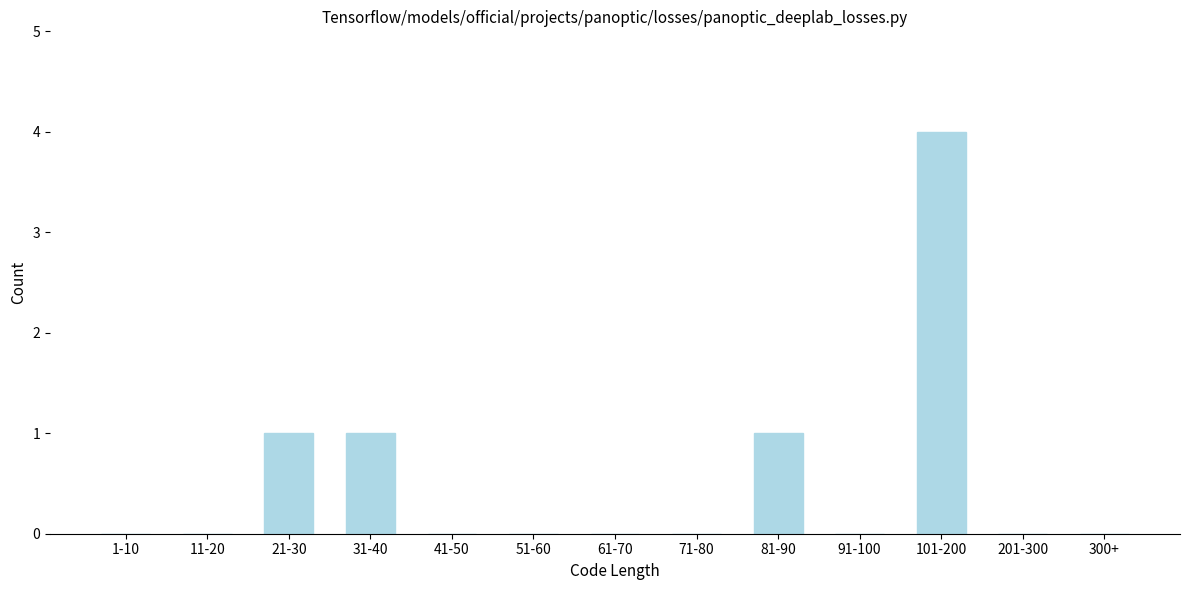

Reading right to left, what are all the values shown in this chart?

300+=0	201-300=0	101-200=4	91-100=0	81-90=1	71-80=0	61-70=0	51-60=0	41-50=0	31-40=1	21-30=1	11-20=0	1-10=0